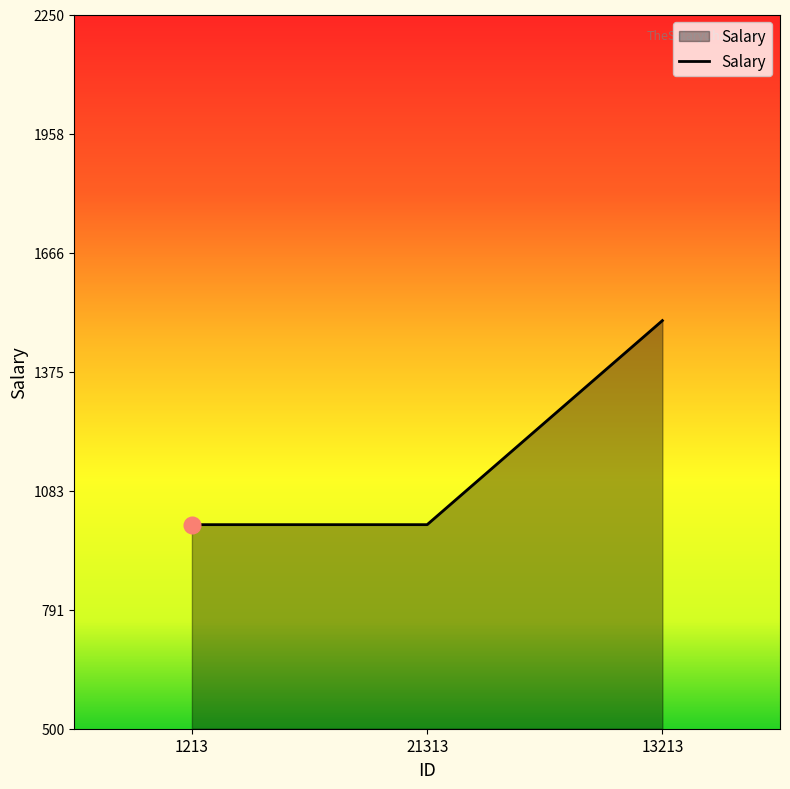

Reading left to right, extract all data points from this chart.

1000	1000	1500